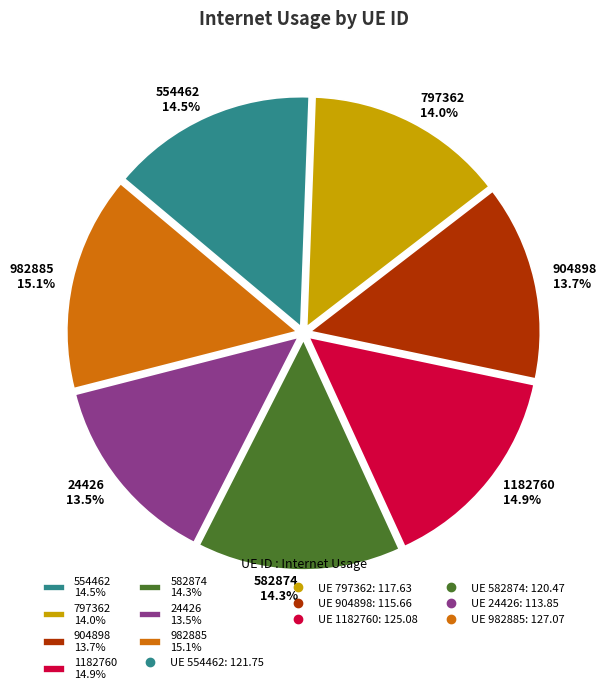

What percentage is NOT represented by 982885?

84.9%